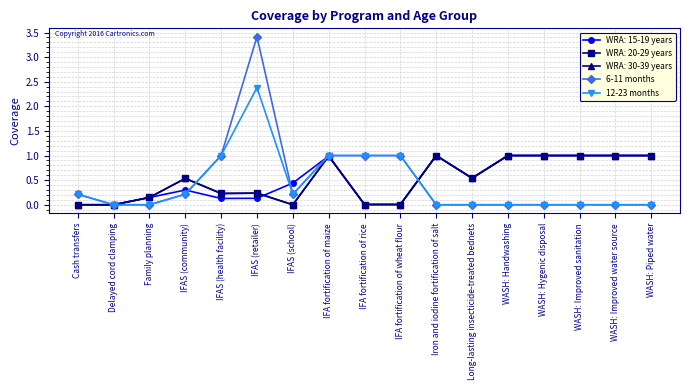

What is the difference between the maximum and minimum values in the 6-11 months series?

3.4